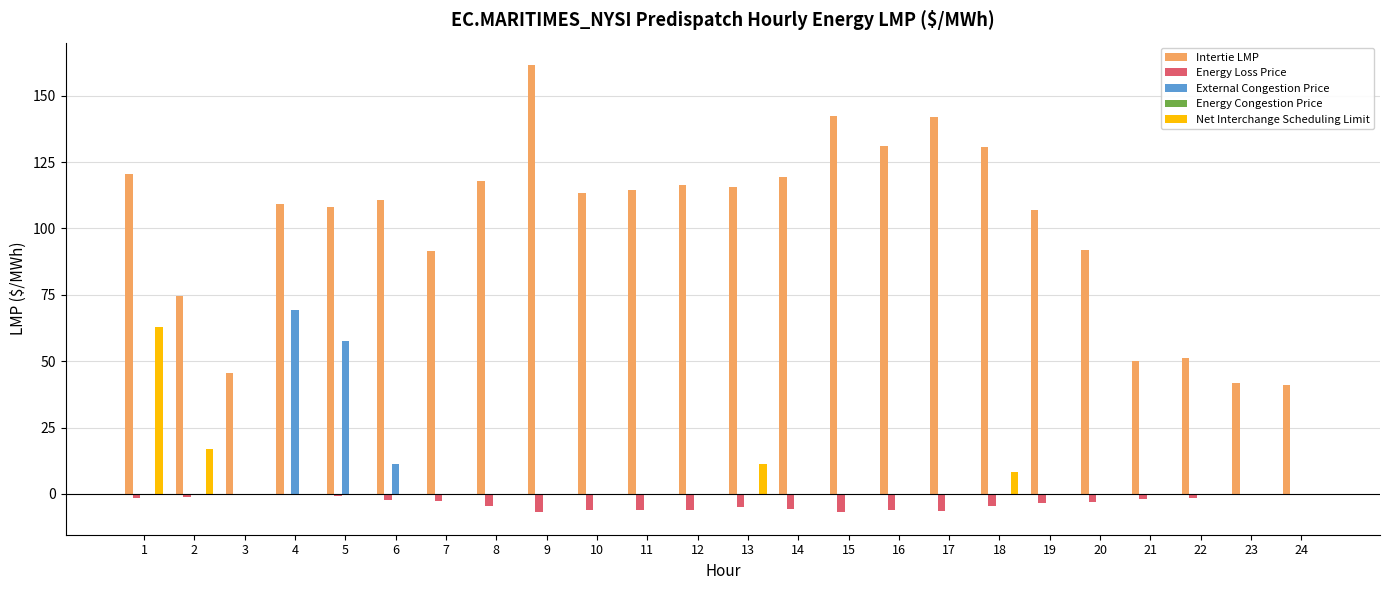

Which series has the largest total across all categories?

Intertie LMP